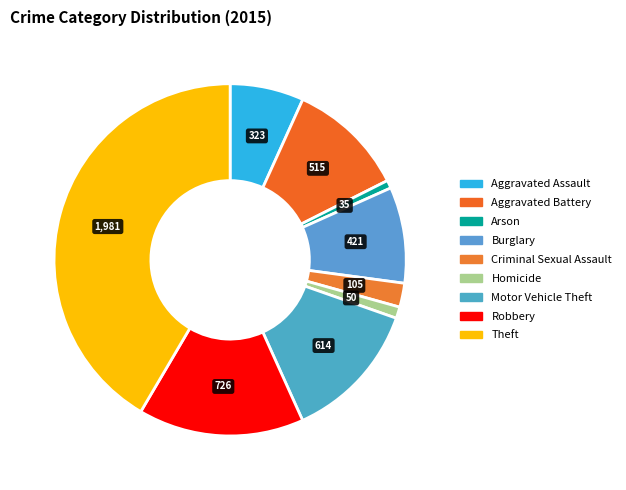

Does any single category account for the majority?

No